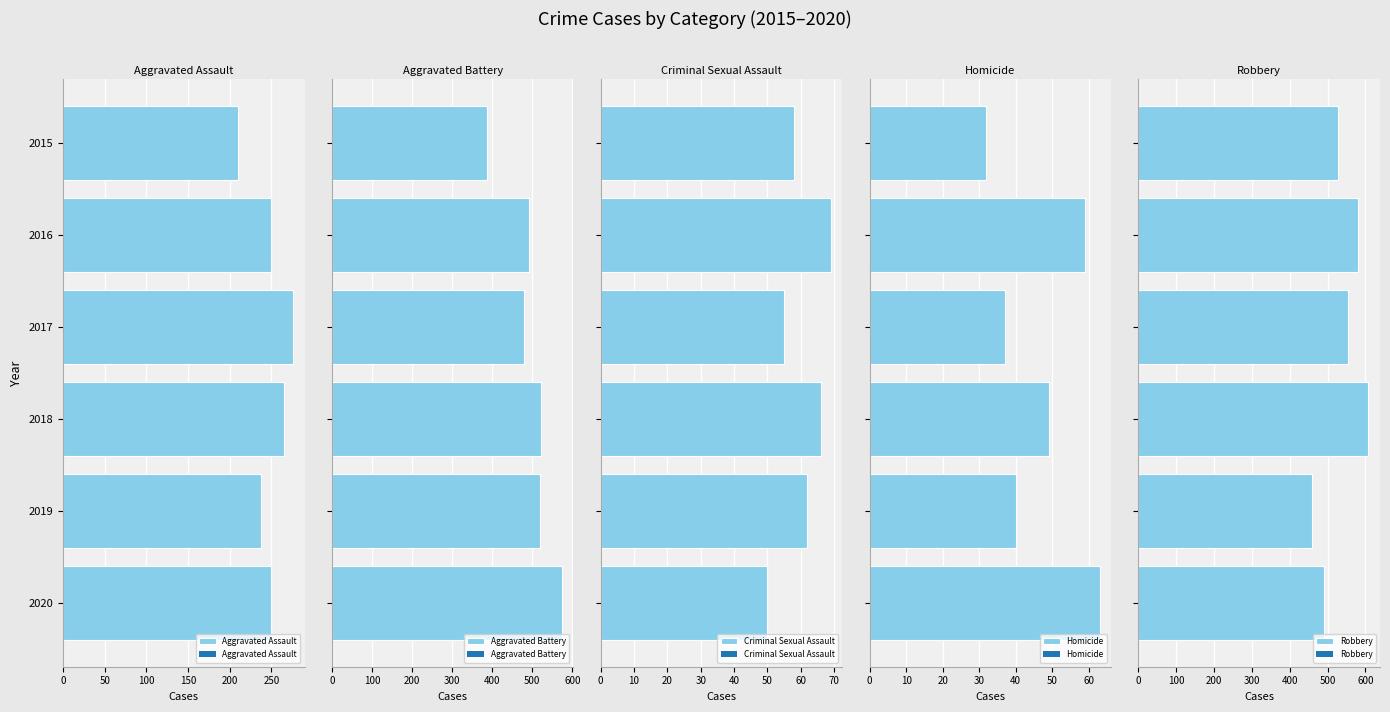

Is it true that Aggravated Assault equals 412 at 2018?

False